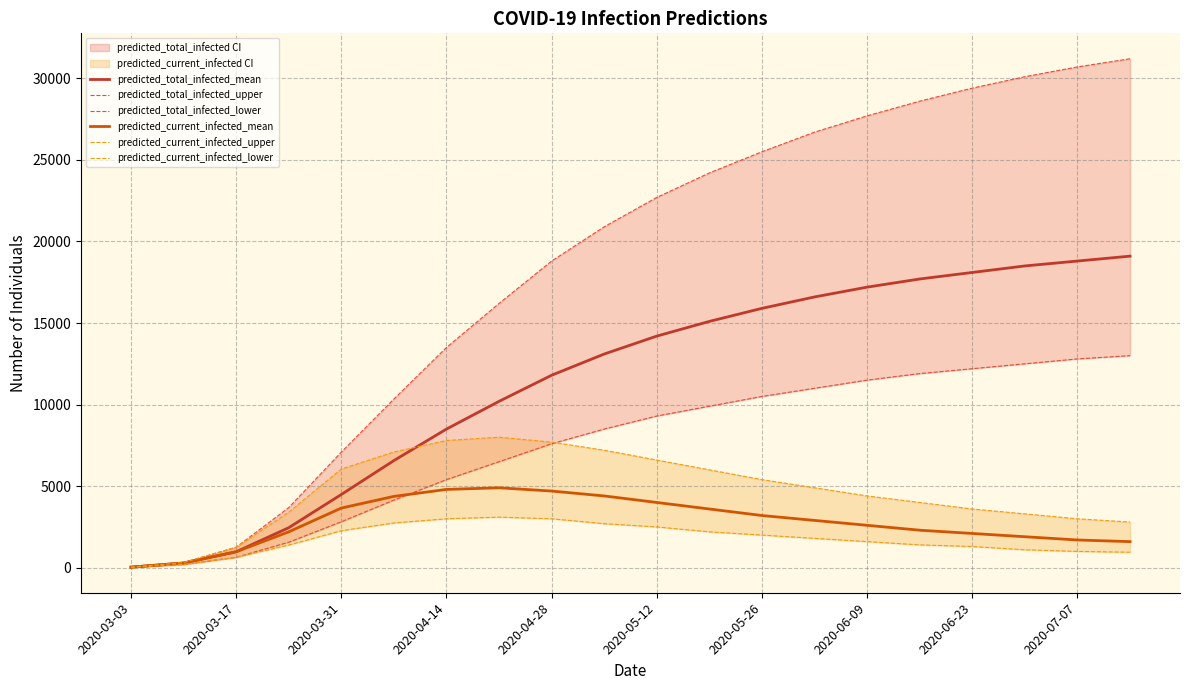

Is this an area chart (filled region under the line)?

No